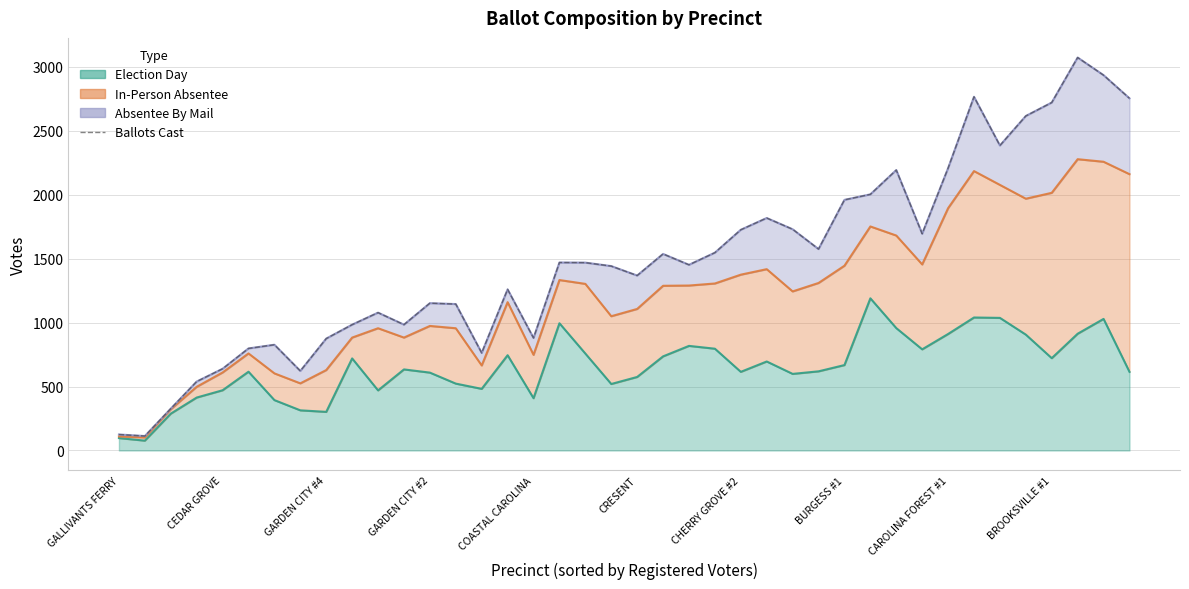

How many lines are shown in the chart?

1